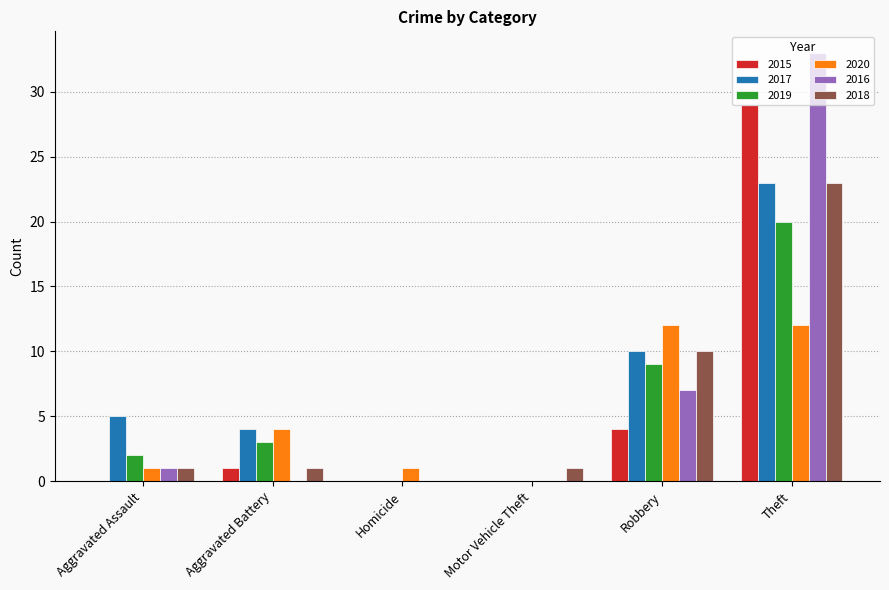

The value of 2017 at Motor Vehicle Theft is 0. True or false?

True